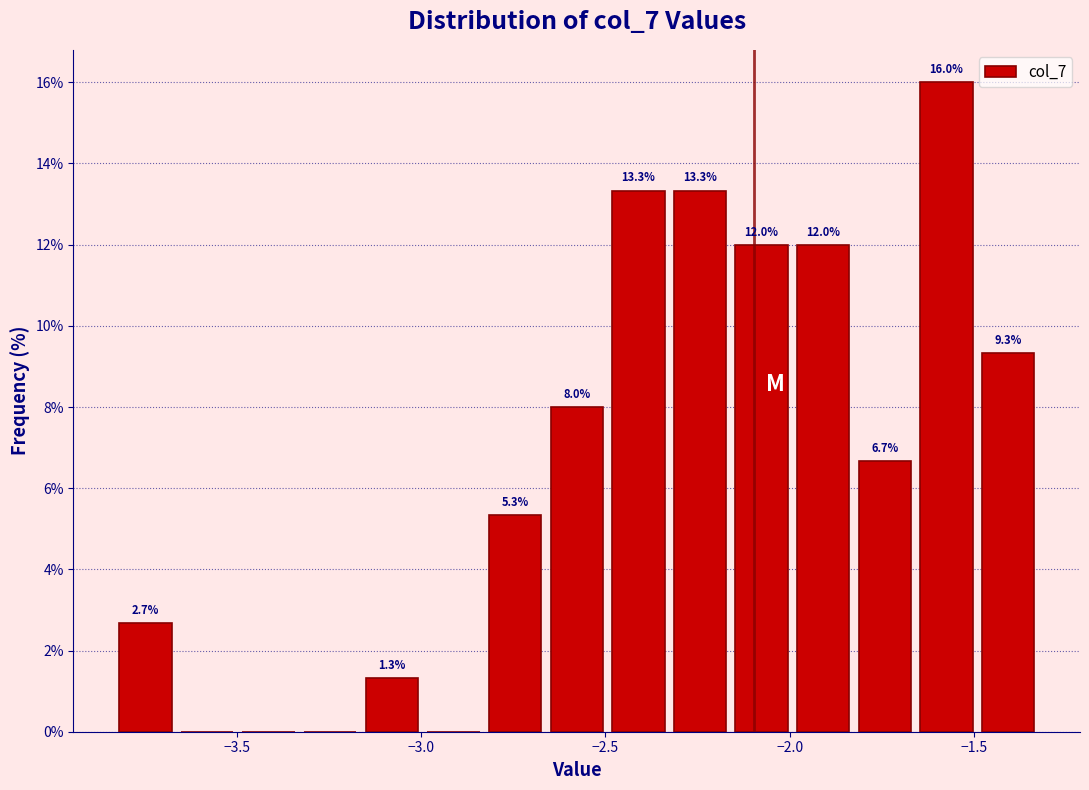

Read against the x-axis, roughly where is the centre of the tallest bar?

-1.55